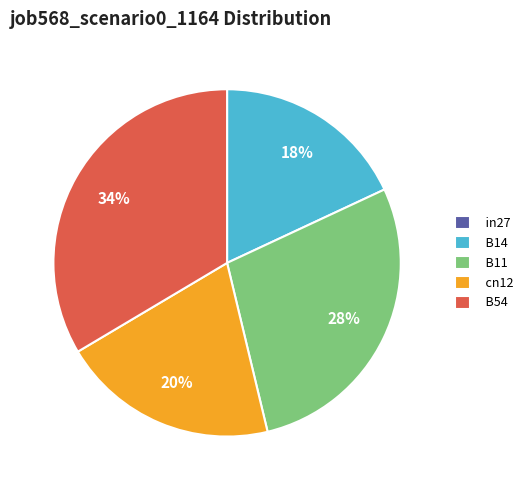

Does any single category account for the majority?

No